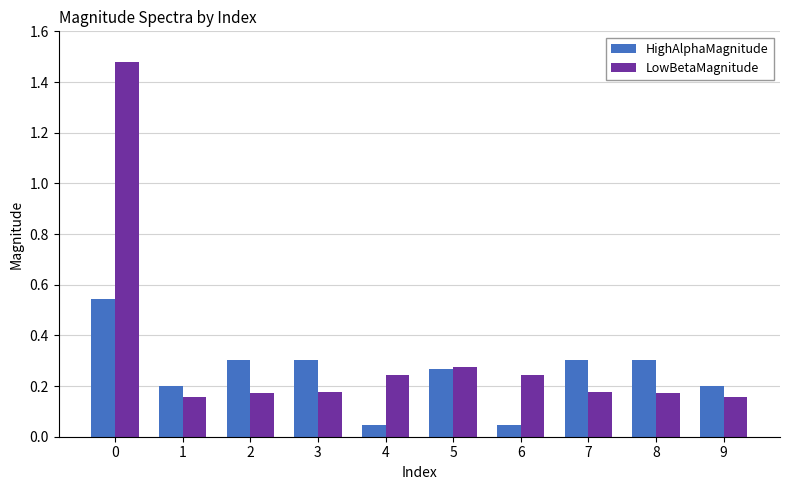

What is the difference between the maximum and second lowest values in the LowBetaMagnitude series?

1.3